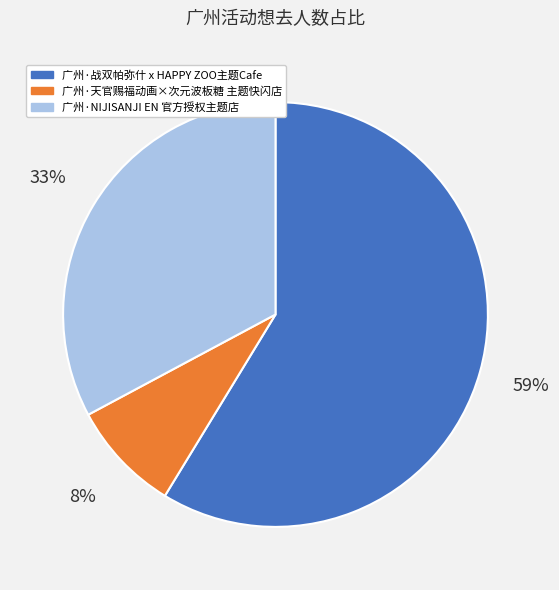

Count the number of slices in the pie.

3